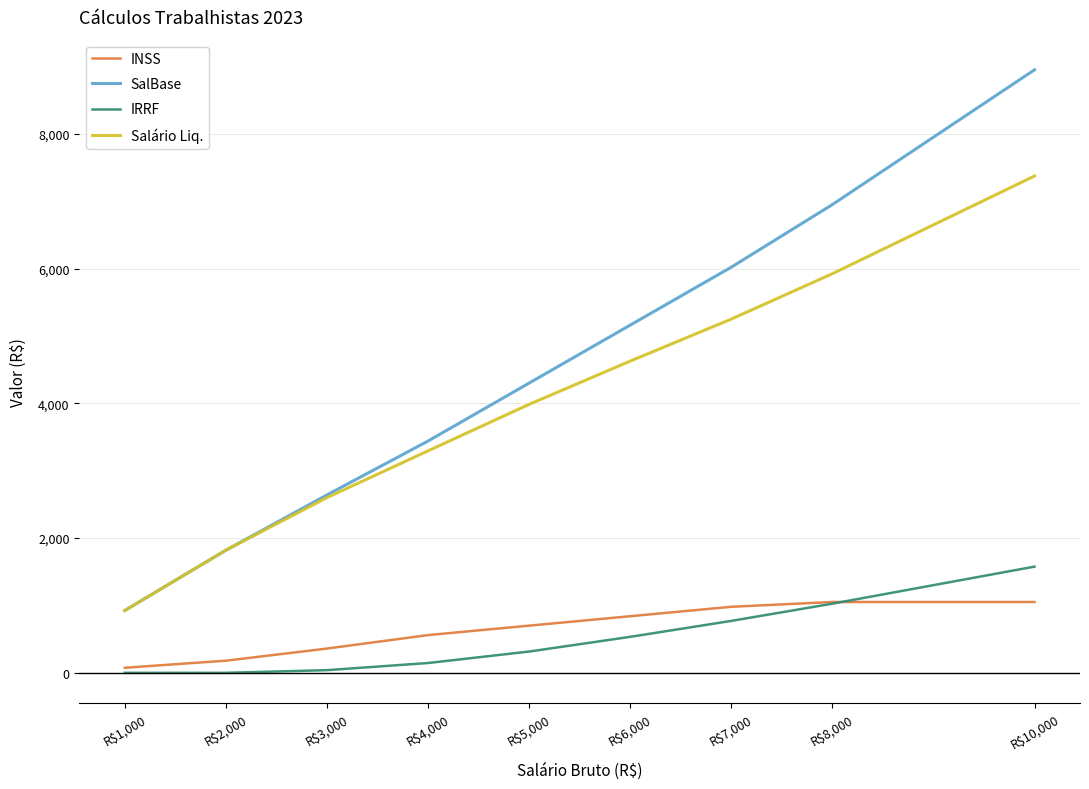

What is the lowest value of the SalBase series?

925.0